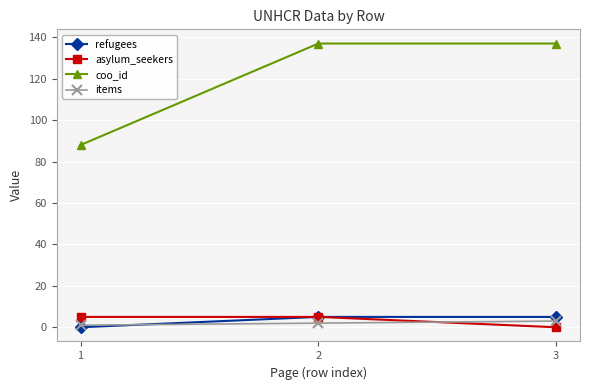

What is the sum of the coo_id values at 2 and 3?

274